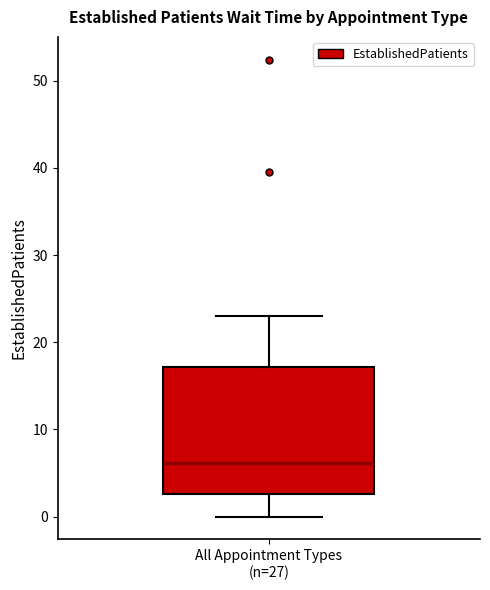

Read this box plot against the y-axis: the position of the median line, the range covered by the box, and the ends of both whiskers. The values are not printed on the chart, so give them approximately, as read against the axis.

median 6, box 3 to 17, whiskers 0 to 23